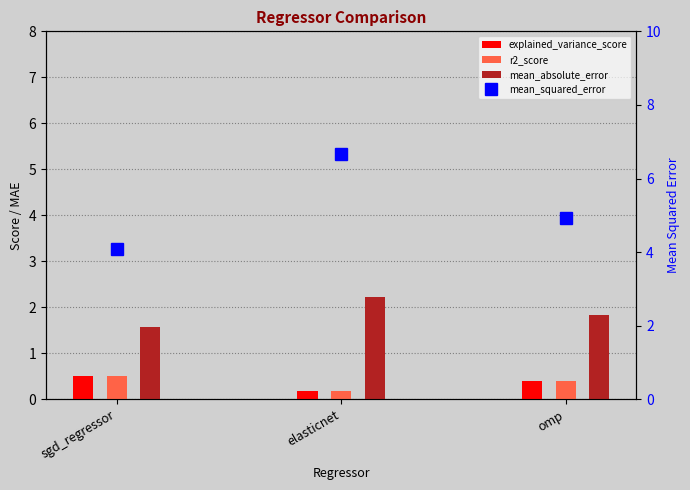

The chart shows a value of 8.5 at omp. True or false?

False